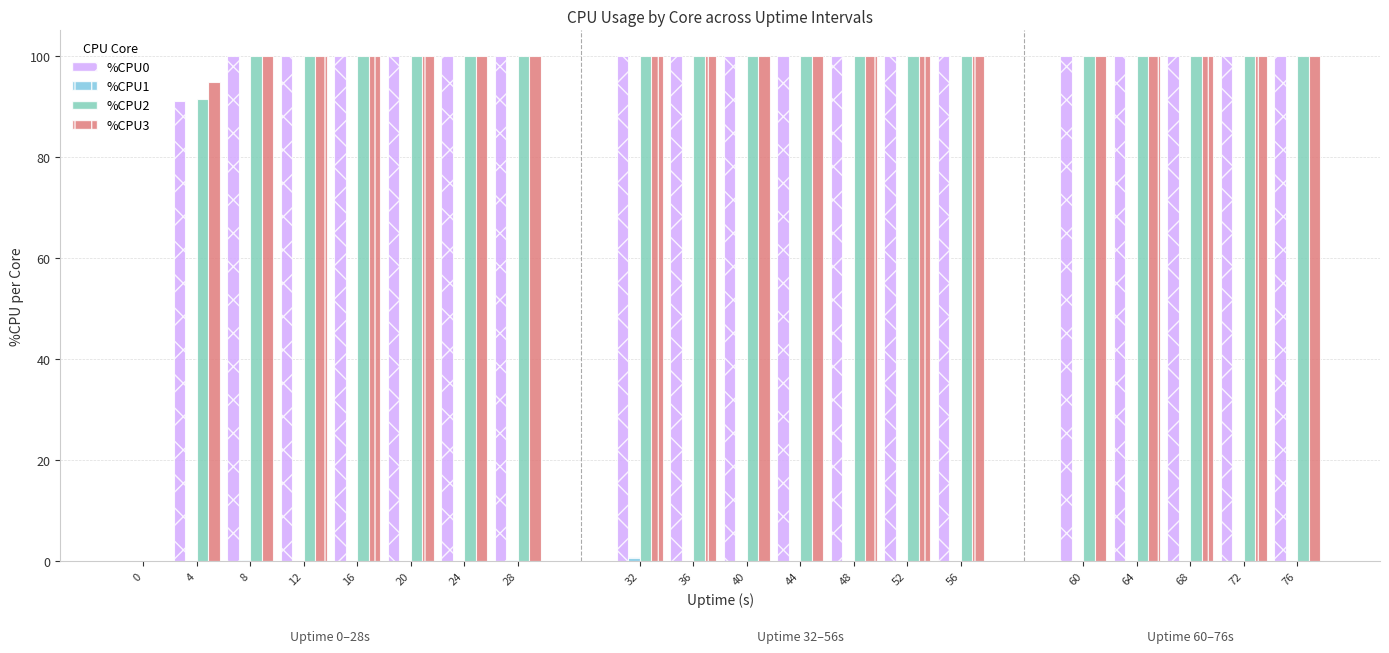

Which series has the largest range (max minus min)?

%CPU0